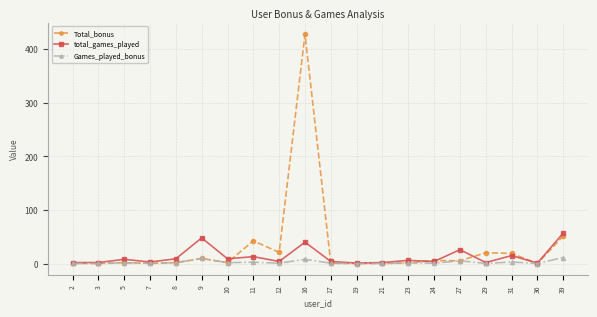

List the series in order of their peak value, highest first.

Total_bonus, total_games_played, Games_played_bonus